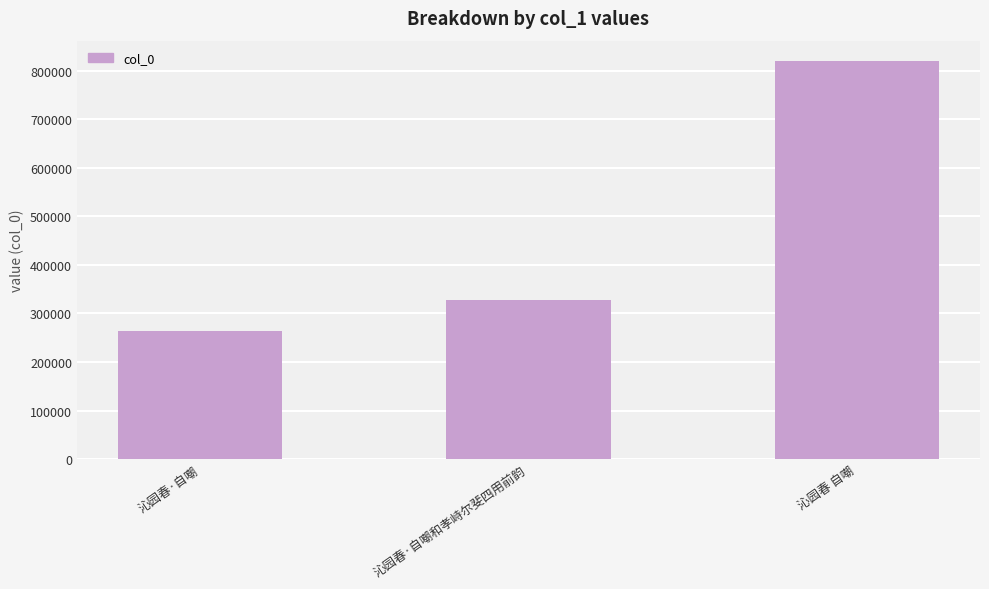

Reading right to left, extract all data points from this chart.

820693	328272	264443